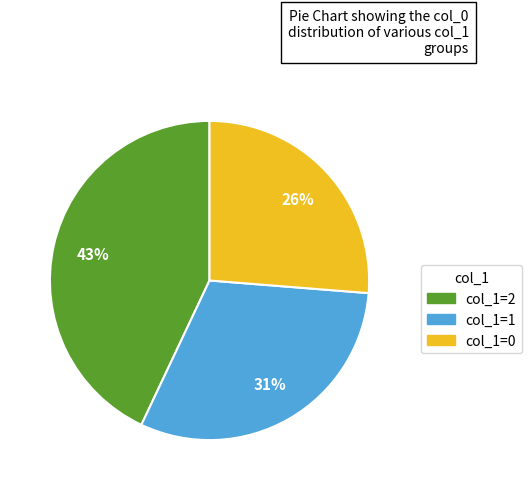

Is the sum of col_1=0 and col_1=2 greater than half?

Yes